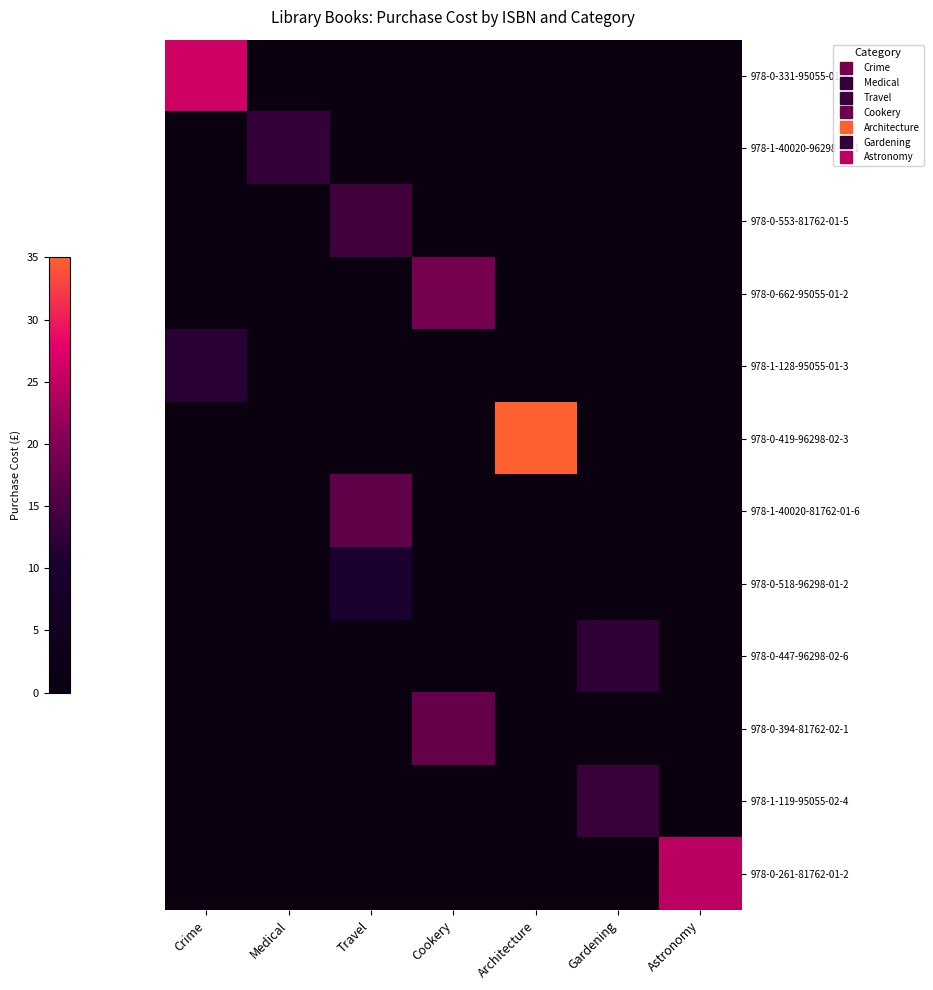

Reading left to right, list all the values displayed in this chart.

978-0-331-95055-01-4: Crime=26.0	Medical=0.0	Travel=0.0	Cookery=0.0	Architecture=0.0	Gardening=0.0	Astronomy=0.0
978-1-40020-96298-02-1: Crime=0.0	Medical=13.0	Travel=0.0	Cookery=0.0	Architecture=0.0	Gardening=0.0	Astronomy=0.0
978-0-553-81762-01-5: Crime=0.0	Medical=0.0	Travel=14.0	Cookery=0.0	Architecture=0.0	Gardening=0.0	Astronomy=0.0
978-0-662-95055-01-2: Crime=0.0	Medical=0.0	Travel=0.0	Cookery=19.0	Architecture=0.0	Gardening=0.0	Astronomy=0.0
978-1-128-95055-01-3: Crime=12.0	Medical=0.0	Travel=0.0	Cookery=0.0	Architecture=0.0	Gardening=0.0	Astronomy=0.0
978-0-419-96298-02-3: Crime=0.0	Medical=0.0	Travel=0.0	Cookery=0.0	Architecture=35.0	Gardening=0.0	Astronomy=0.0
978-1-40020-81762-01-6: Crime=0.0	Medical=0.0	Travel=17.0	Cookery=0.0	Architecture=0.0	Gardening=0.0	Astronomy=0.0
978-0-518-96298-01-2: Crime=0.0	Medical=0.0	Travel=10.0	Cookery=0.0	Architecture=0.0	Gardening=0.0	Astronomy=0.0
978-0-447-96298-02-6: Crime=0.0	Medical=0.0	Travel=0.0	Cookery=0.0	Architecture=0.0	Gardening=12.5	Astronomy=0.0
978-0-394-81762-02-1: Crime=0.0	Medical=0.0	Travel=0.0	Cookery=17.5	Architecture=0.0	Gardening=0.0	Astronomy=0.0
978-1-119-95055-02-4: Crime=0.0	Medical=0.0	Travel=0.0	Cookery=0.0	Architecture=0.0	Gardening=13.5	Astronomy=0.0
978-0-261-81762-01-2: Crime=0.0	Medical=0.0	Travel=0.0	Cookery=0.0	Architecture=0.0	Gardening=0.0	Astronomy=24.5